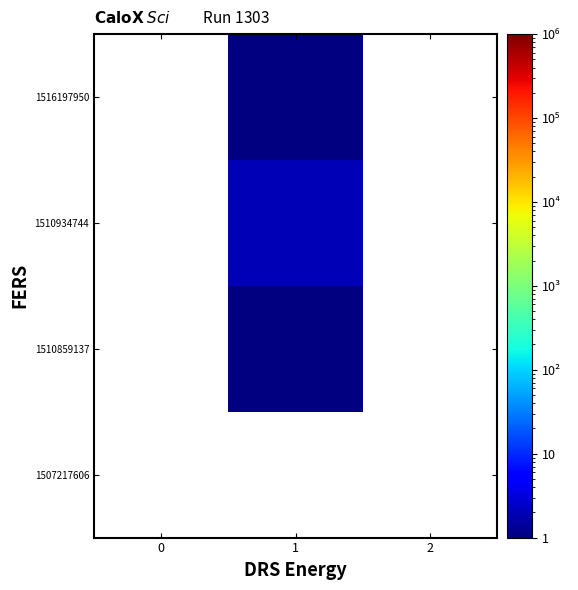

Between 0 and 2, which is larger?

2